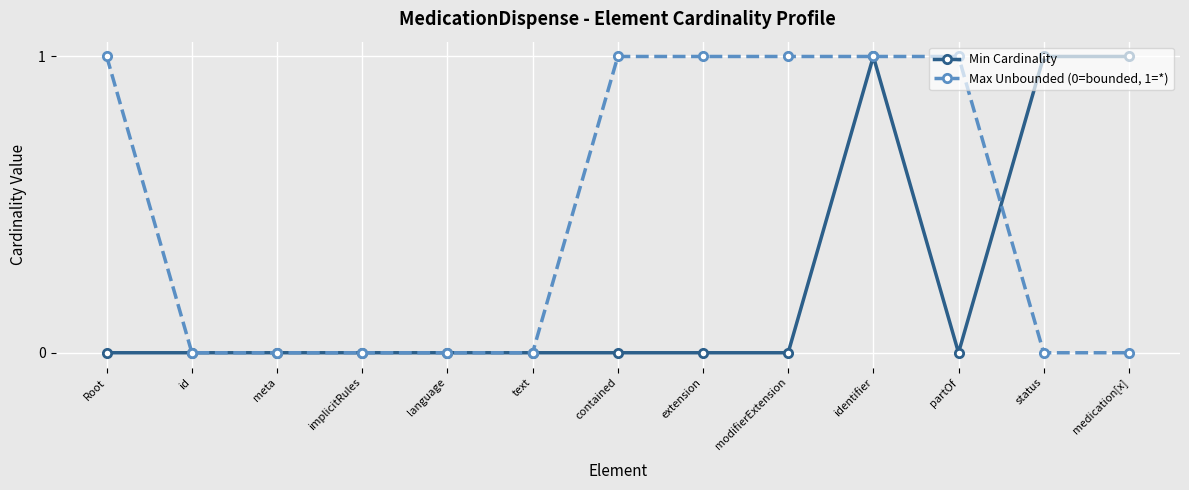

Count the Min Cardinality values in the range 0 to 1.

13